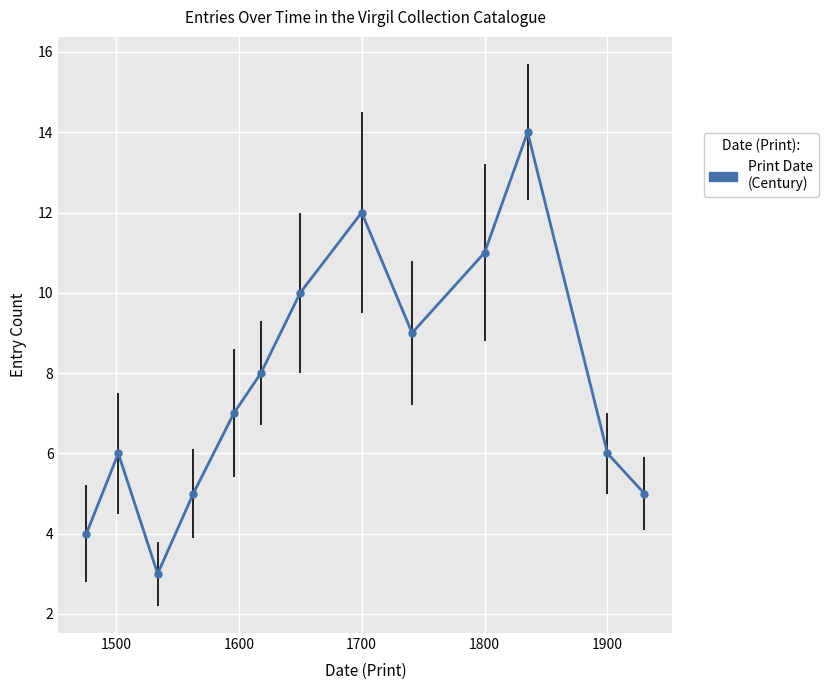

How many interior local valleys (lower than both neighbors) does the data have?

2